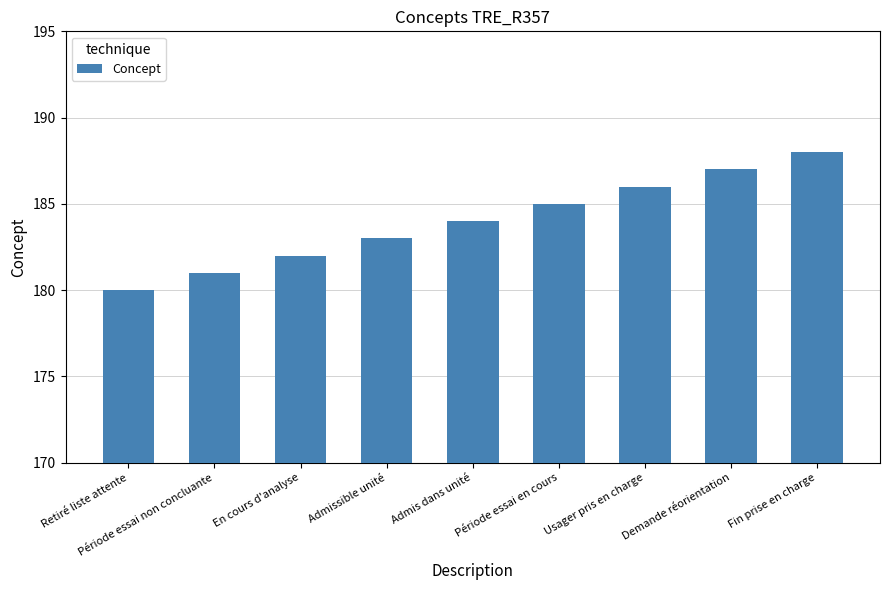

Reading left to right, list all the values displayed in this chart.

180	181	182	183	184	185	186	187	188